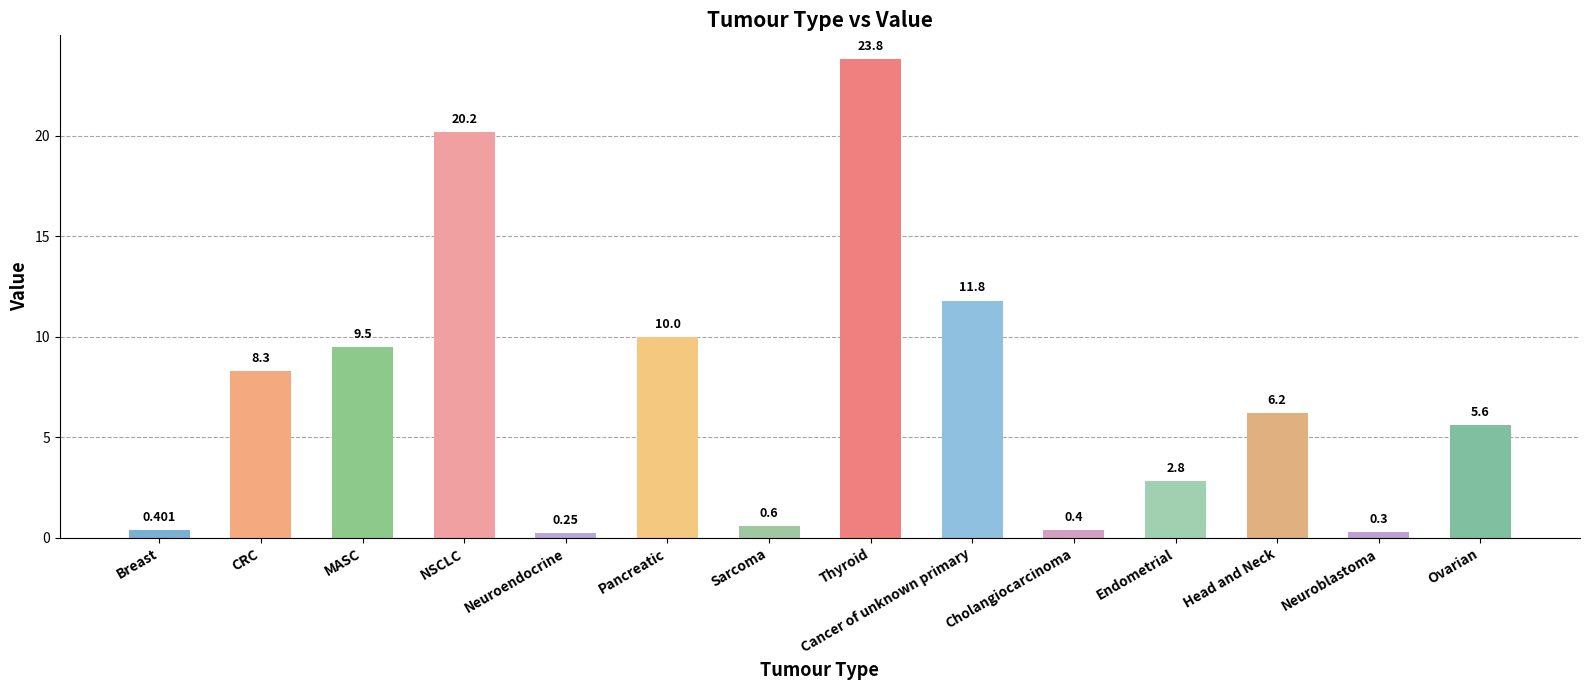

List the labels in order of value, largest first.

Thyroid, NSCLC, Cancer of unknown primary, Pancreatic, MASC, CRC, Head and Neck, Ovarian, Endometrial, Sarcoma, Breast, Cholangiocarcinoma, Neuroblastoma, Neuroendocrine